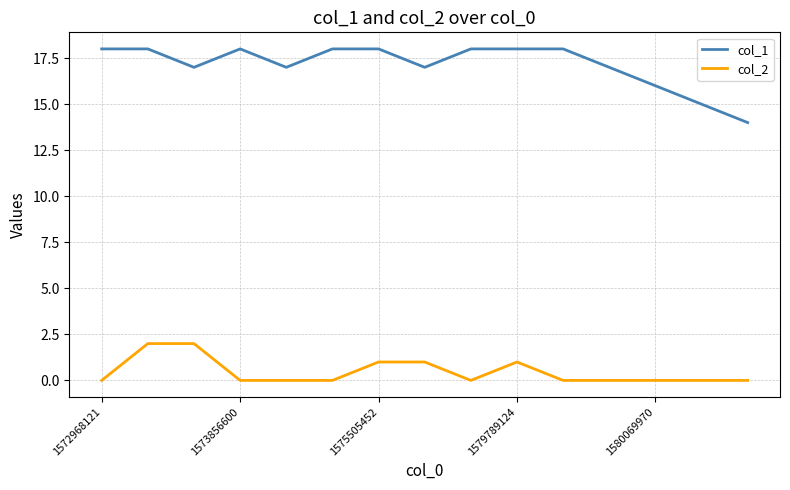

How many categories are shown in the chart?

15